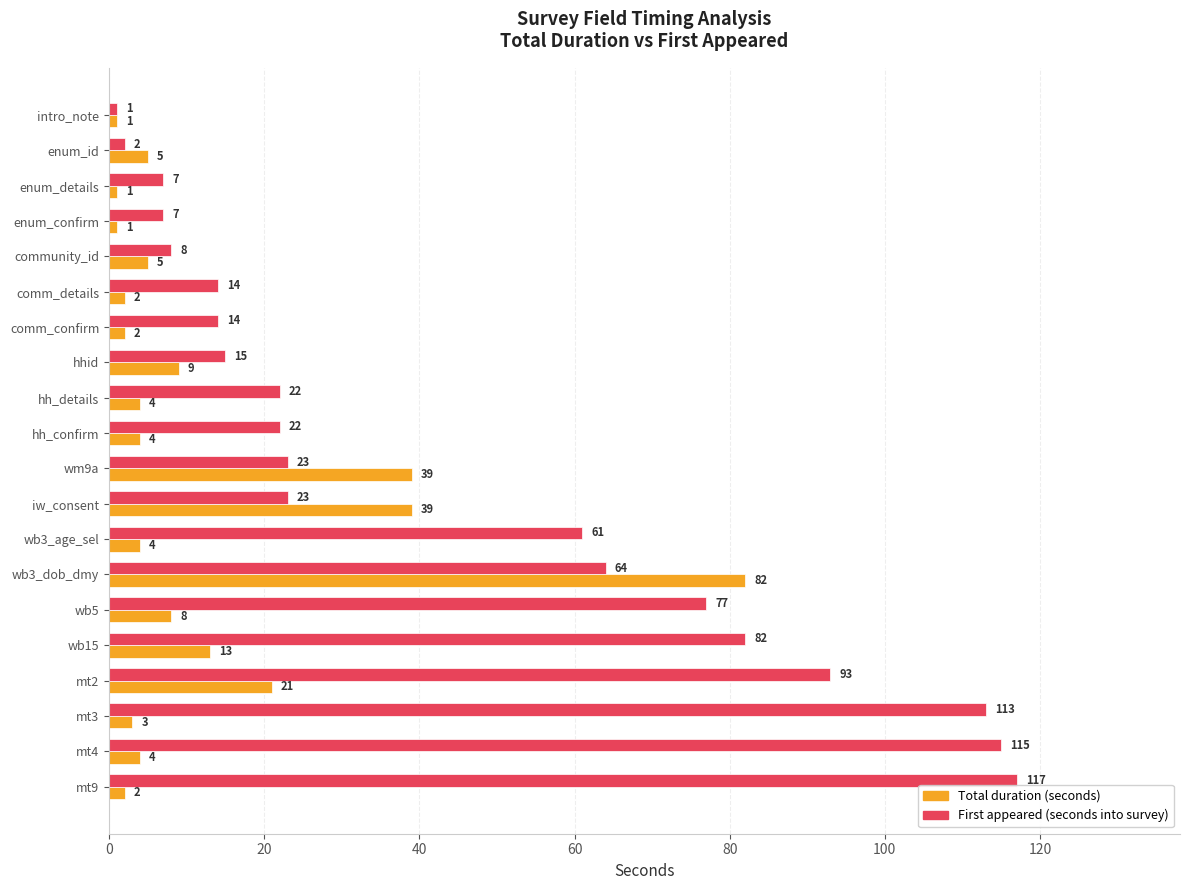

What is the spread (max minus min) of values at mt2?

72